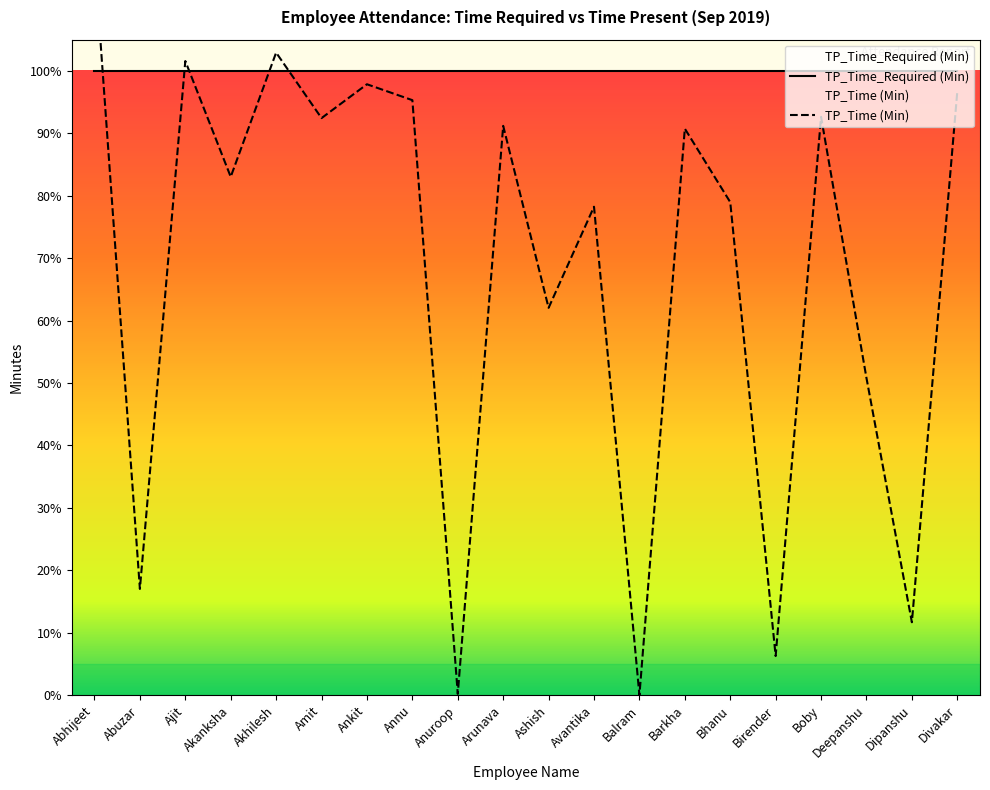

What is the label of the 8th point from the left?

Annu